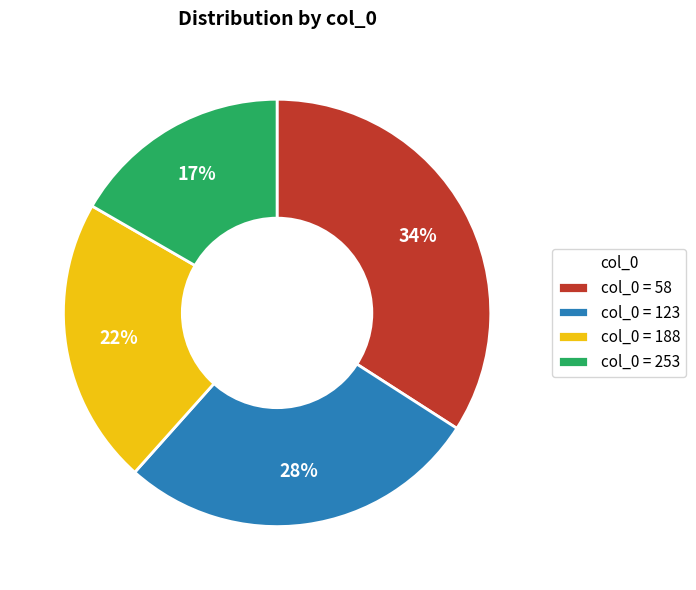

Which slice is the smallest?

col_0 = 253